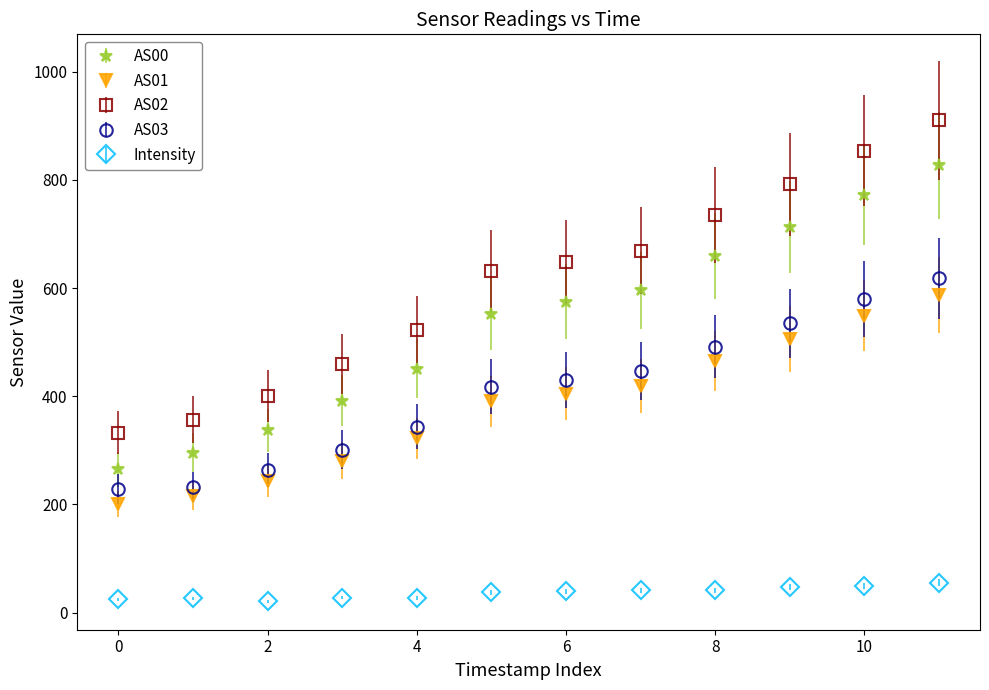

Which series has the largest total across all categories?

AS02